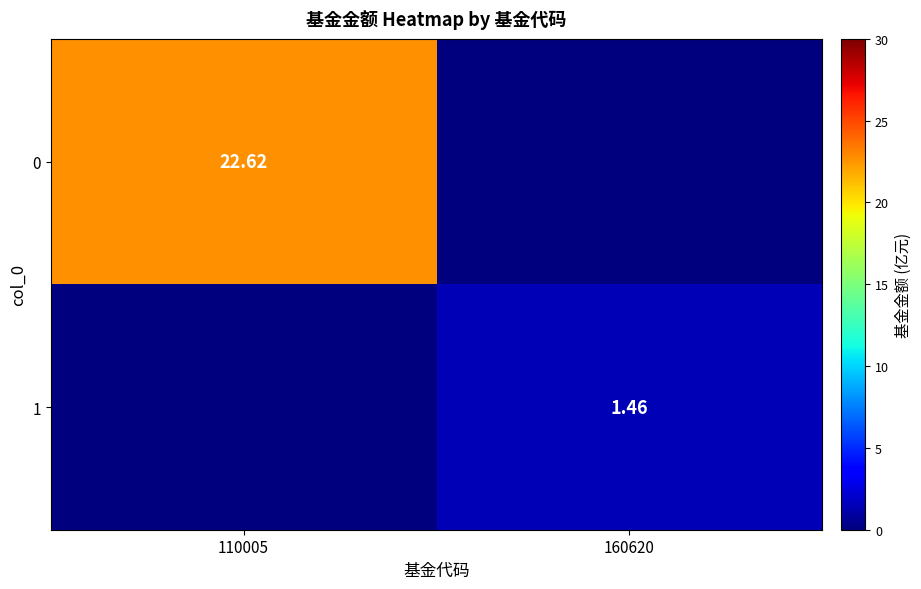

The value of 0 at 110005 is 37.6. True or false?

False